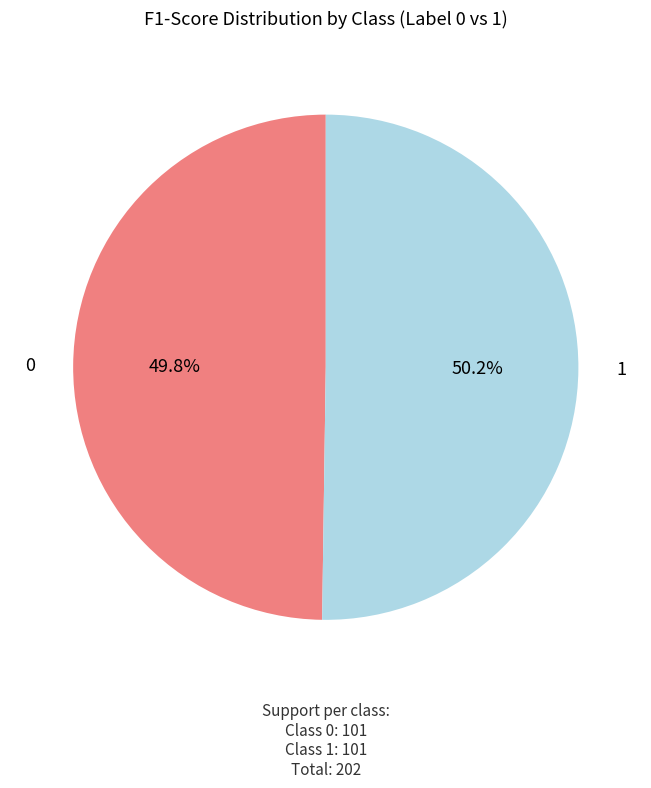

How much of the chart is everything except 1?

49.8%